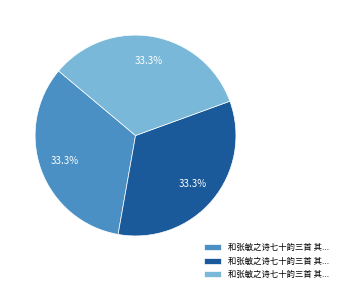

Is there any slice that represents more than half of the pie?

No